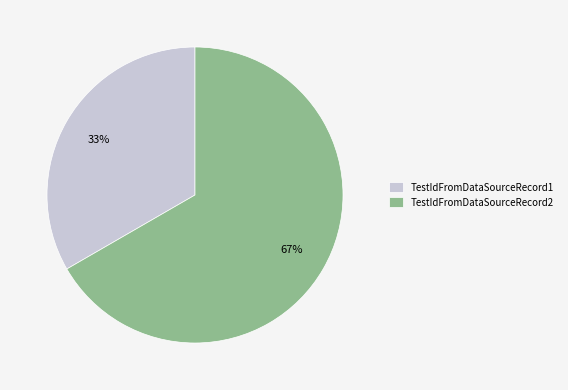

What is the largest slice in the pie chart?

TestIdFromDataSourceRecord2